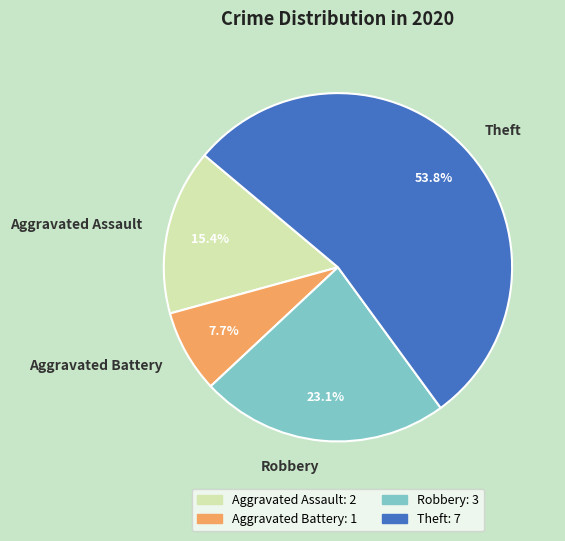

Is the sum of Aggravated Assault and Robbery greater than half?

No